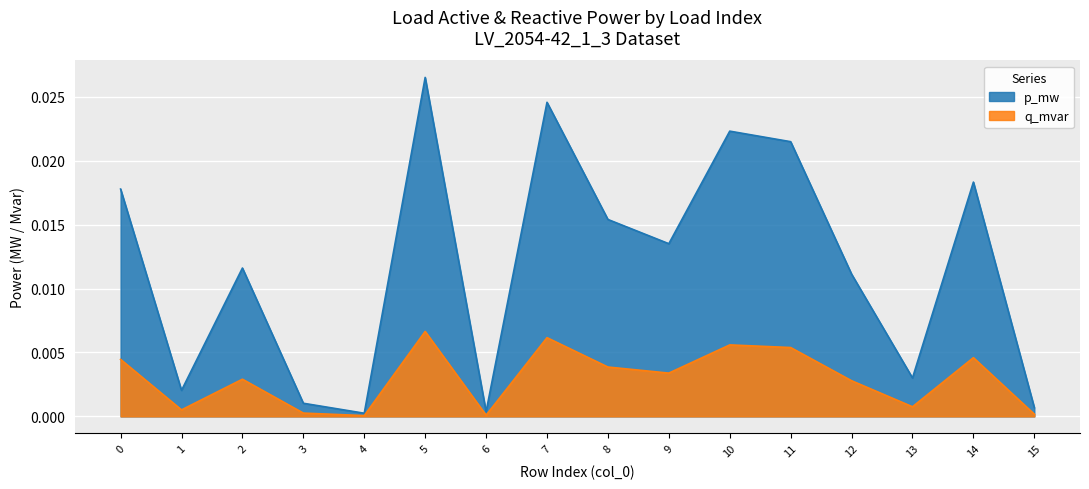

True or false: p_mw and q_mvar cross at least once.

False